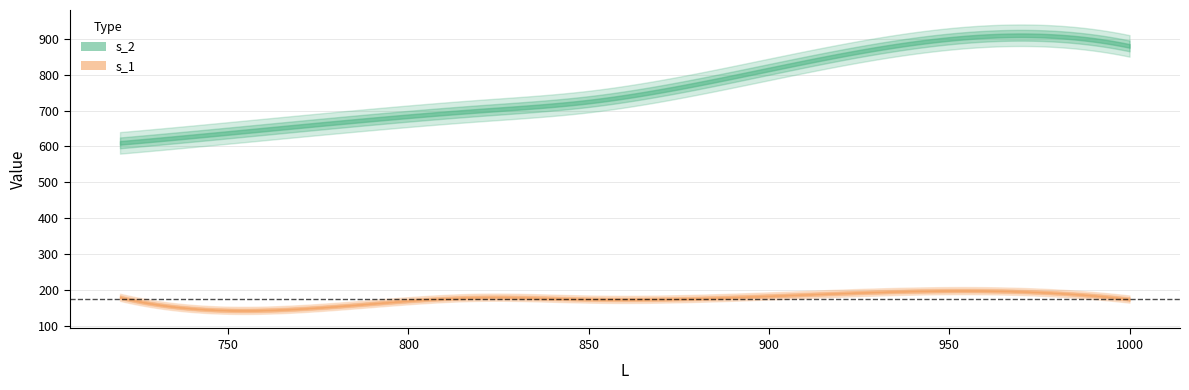

What is the difference between the s_2 values at 720 and 850?

115